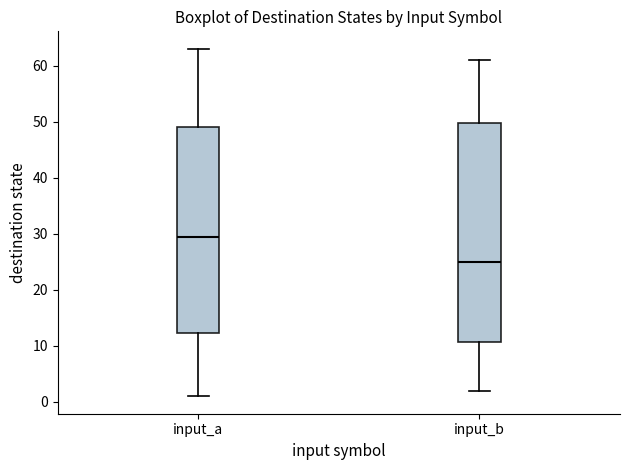

Reading left to right, read every box against the y-axis: the position of its median line, the range the box covers, and the ends of its whiskers. The values are not printed on the chart, so give them approximately, as read against the axis.

input_a: median 30, box 12 to 49, whiskers 1 to 63
input_b: median 25, box 11 to 50, whiskers 2 to 61